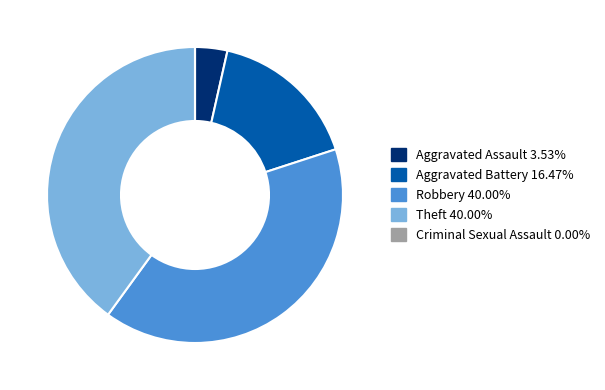

Is the sum of Aggravated Battery and Robbery greater than half?

Yes